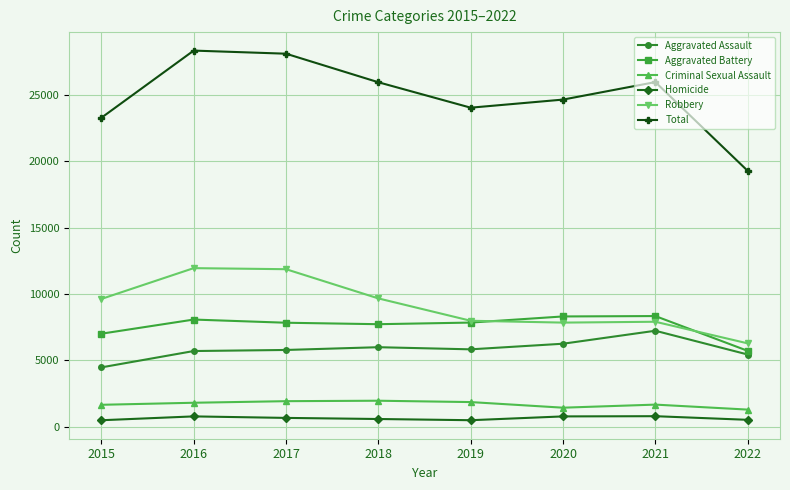

How many data points in Criminal Sexual Assault are less than 1814?

4